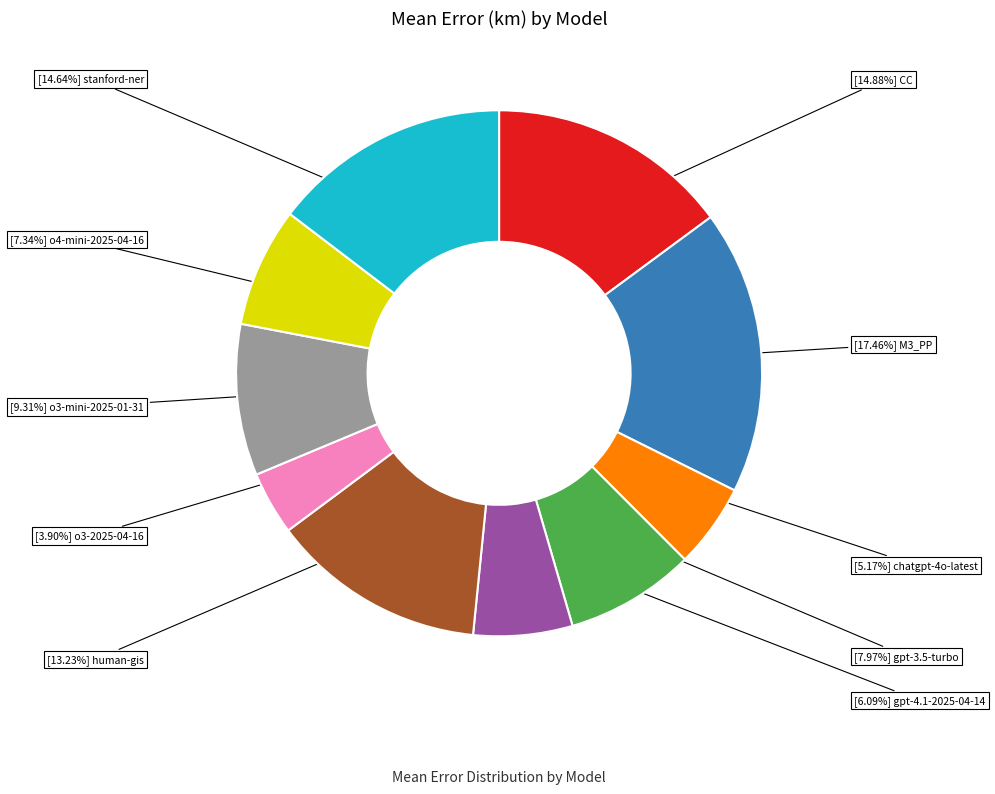

How many slices are in this pie chart?

10